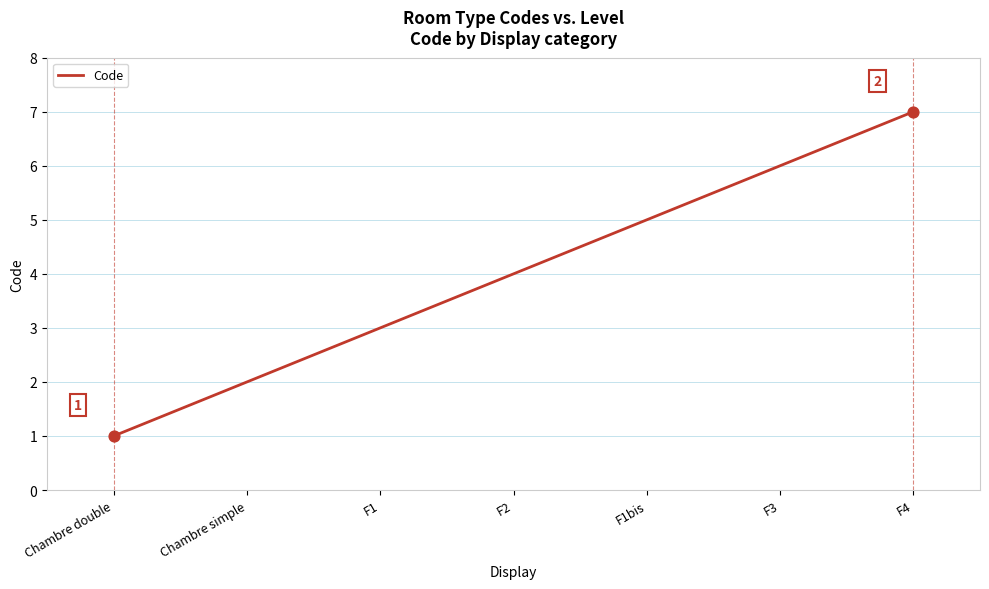

Between F1 and F4, which is larger?

F4